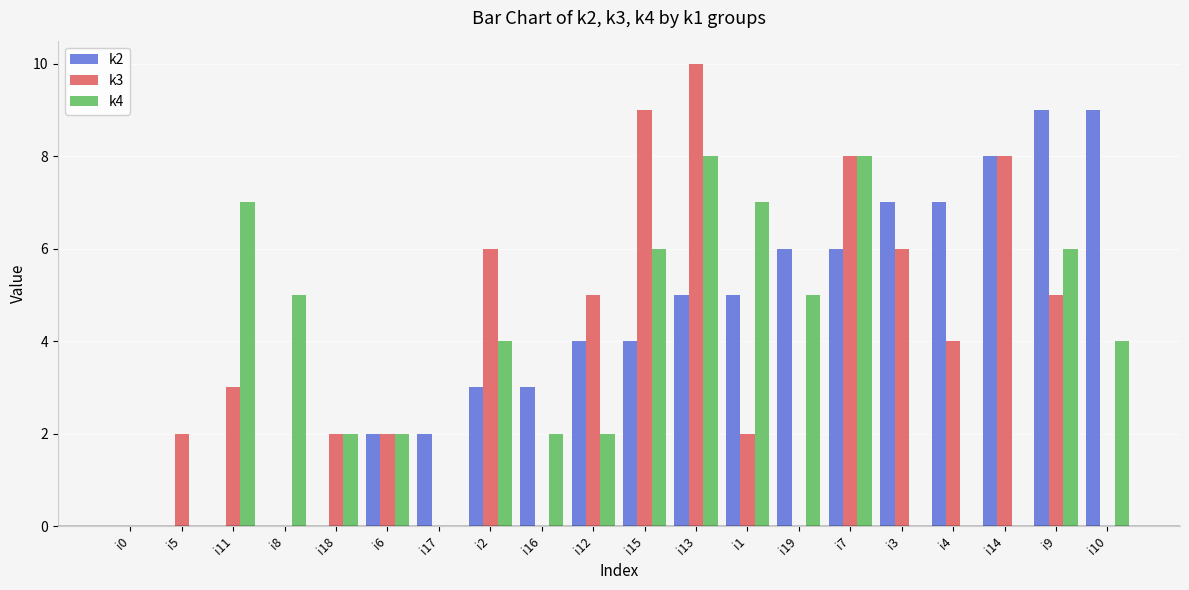

Count the k2 values in the range 2 to 7.

12